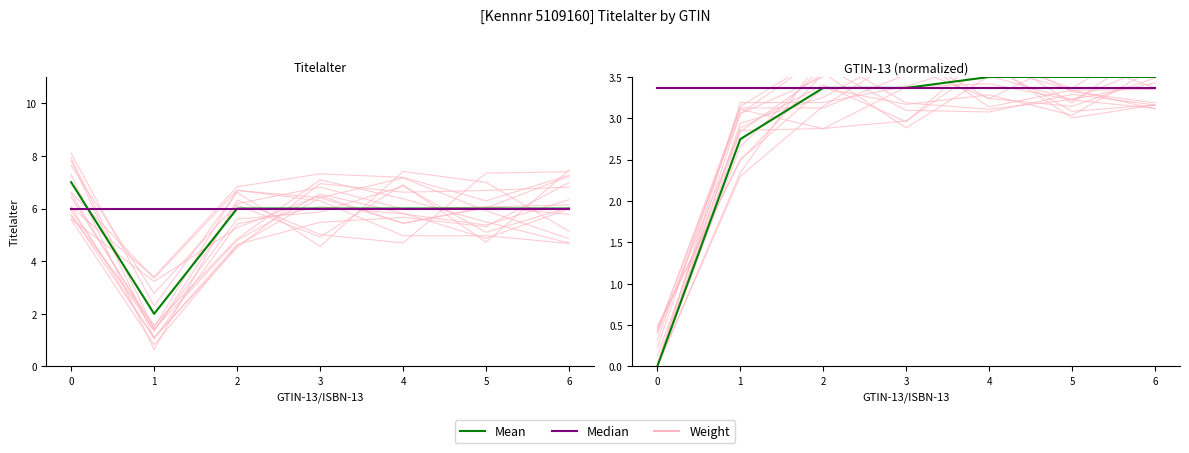

At how many categories does at least one series exceed 2?

7